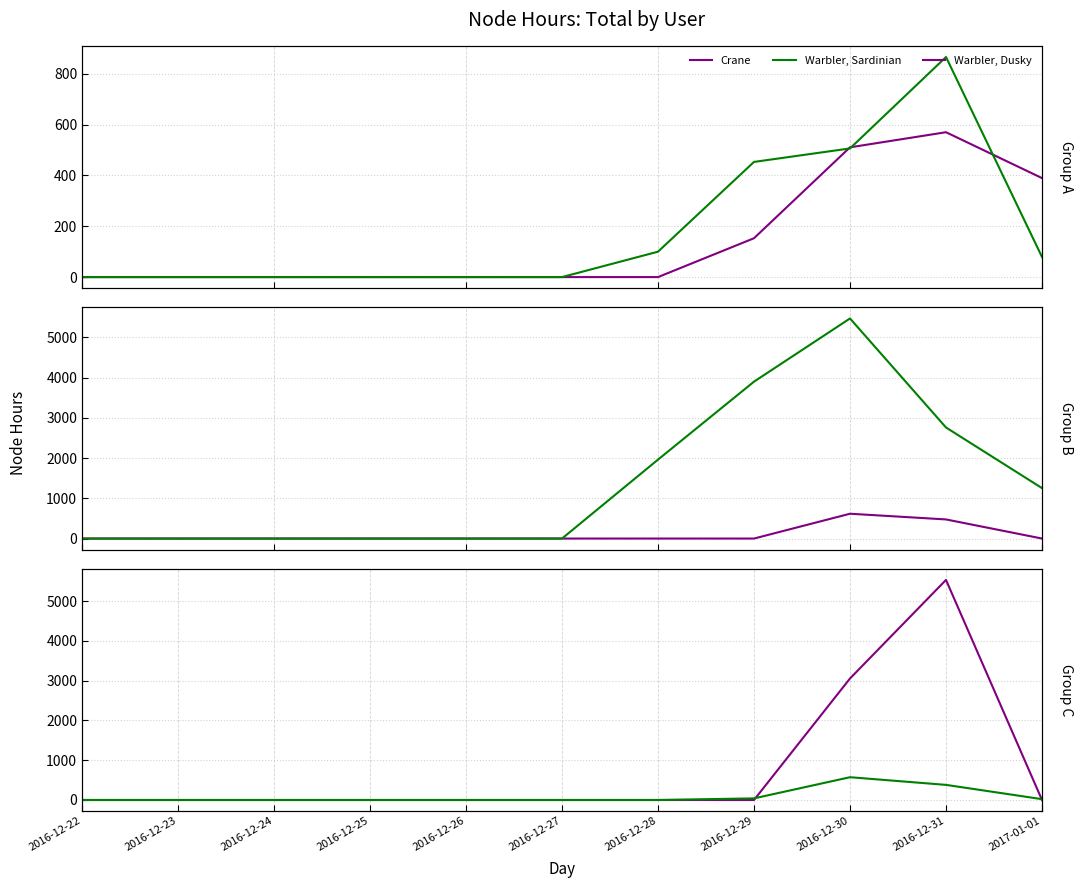

What position from the right is 2016-12-22?

11